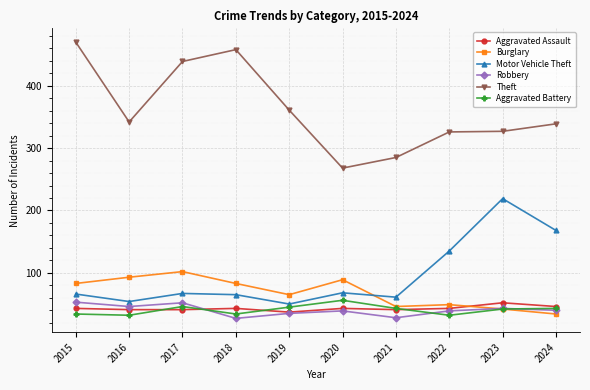

What is the value of the Theft point at the 8th from the left?

326